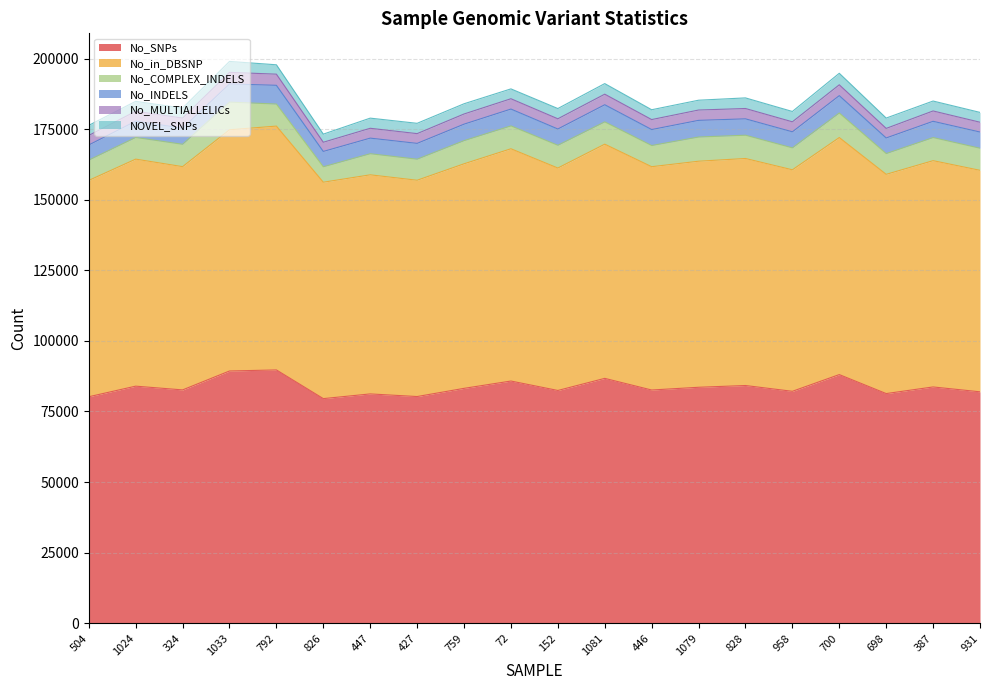

Is it true that NOVEL_SNPs equals 5958 at 1024?

False